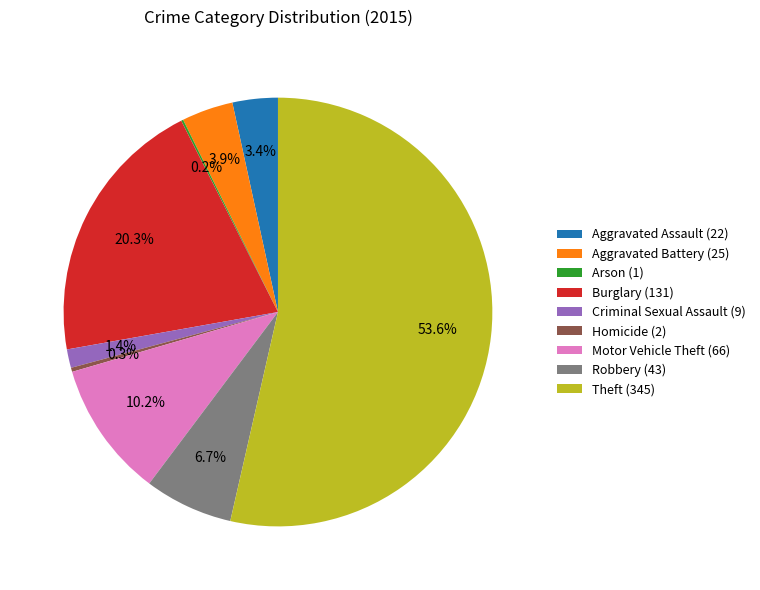

To the nearest percent, what is the average slice percentage?

11%